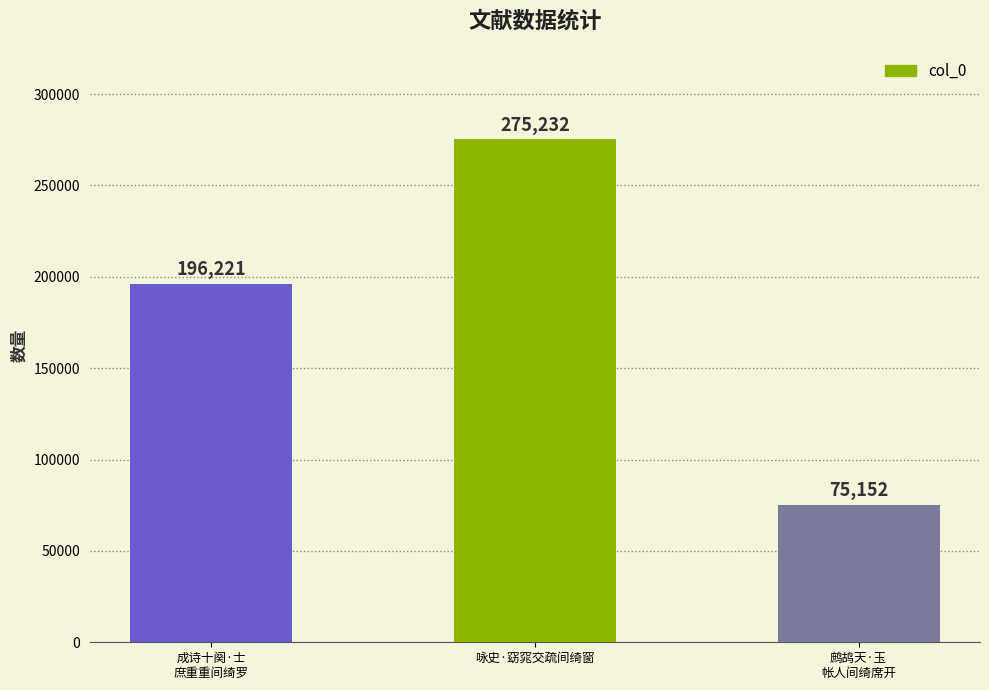

How many bars are there in total?

3